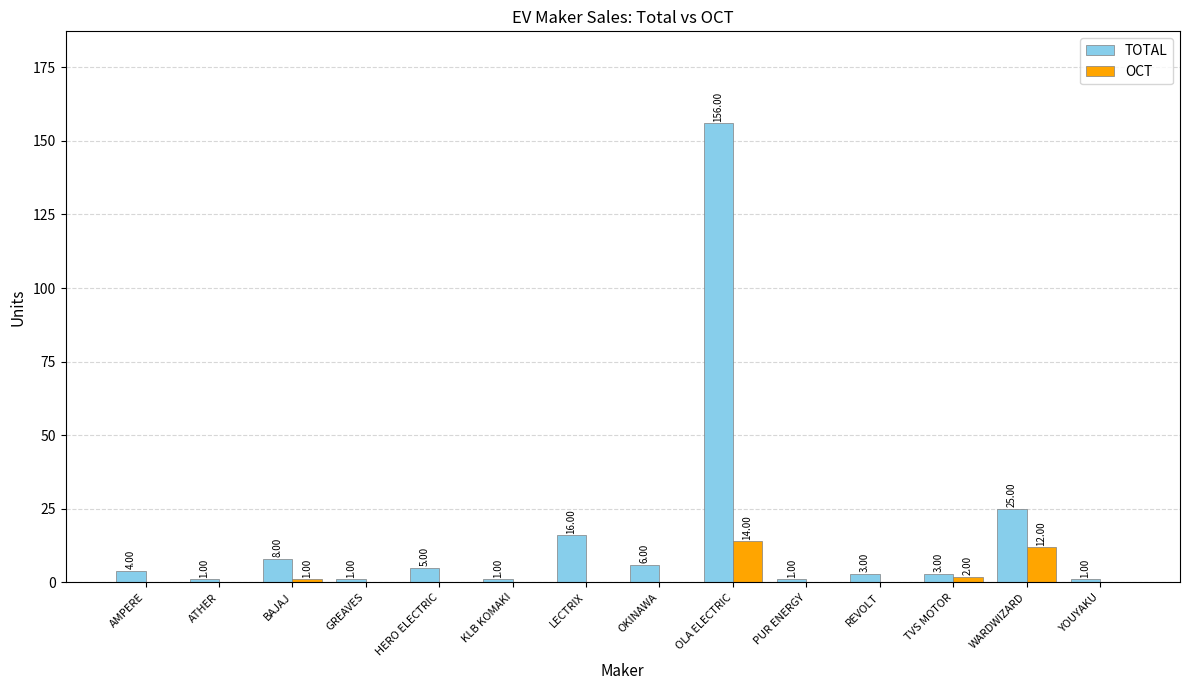

How many groups of bars are there?

14